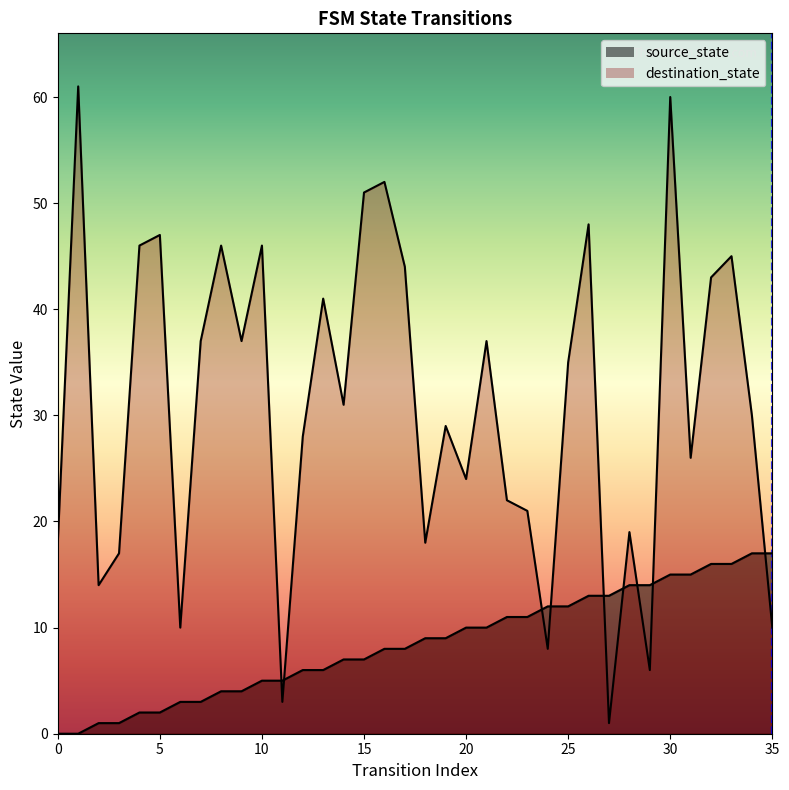

At which category does destination_state reach its first local valley?

2